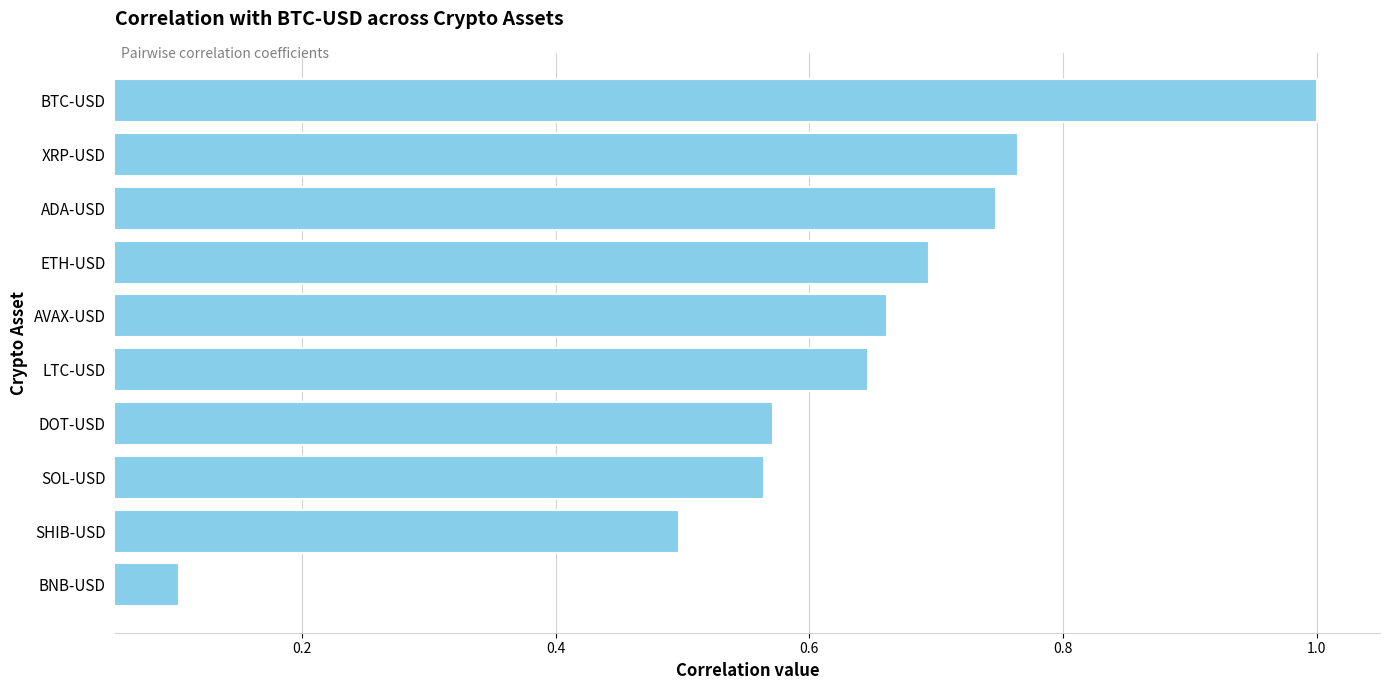

The value at DOT-USD is 0.3. True or false?

False